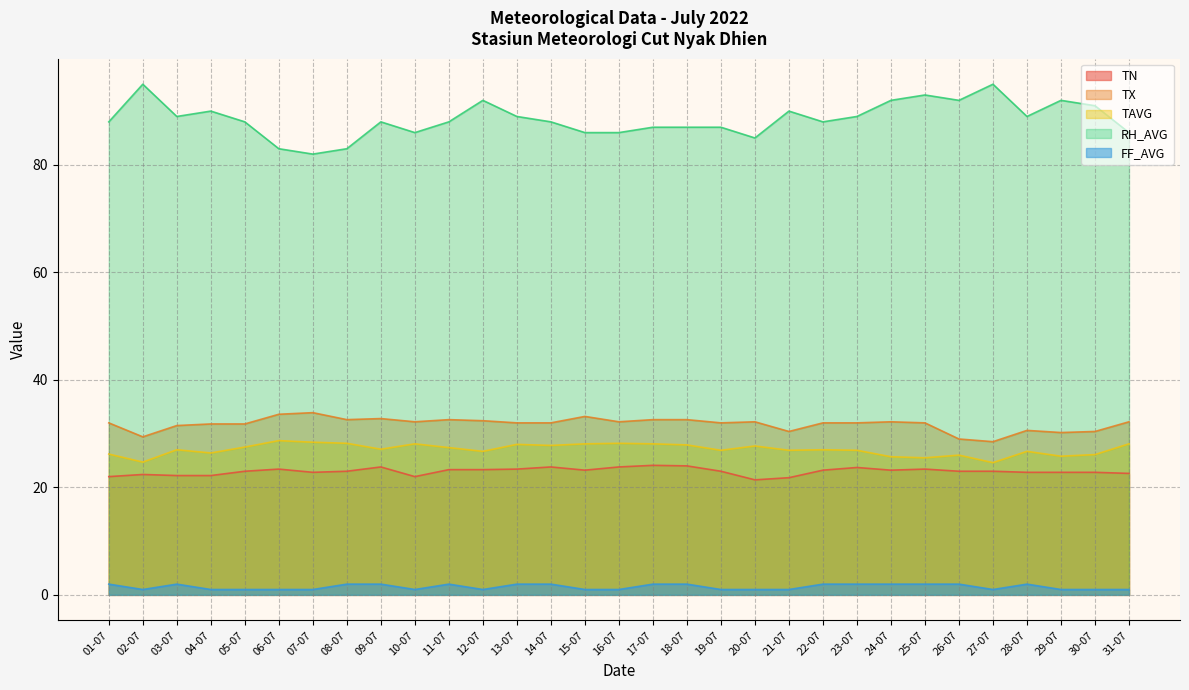

Reading left to right, transcribe all the data shown in this chart.

TN: 01-07=22.0	02-07=22.4	03-07=22.2	04-07=22.2	05-07=23.0	06-07=23.4	07-07=22.8	08-07=23.0	09-07=23.8	10-07=22.0	11-07=23.3	12-07=23.3	13-07=23.4	14-07=23.8	15-07=23.2	16-07=23.8	17-07=24.1	18-07=24.0	19-07=23.0	20-07=21.4	21-07=21.8	22-07=23.2	23-07=23.7	24-07=23.2	25-07=23.4	26-07=23.0	27-07=23.0	28-07=22.8	29-07=22.8	30-07=22.8	31-07=22.6
TX: 01-07=32.0	02-07=29.4	03-07=31.5	04-07=31.8	05-07=31.8	06-07=33.6	07-07=33.9	08-07=32.6	09-07=32.8	10-07=32.2	11-07=32.6	12-07=32.4	13-07=32.0	14-07=32.0	15-07=33.2	16-07=32.2	17-07=32.6	18-07=32.6	19-07=32.0	20-07=32.2	21-07=30.4	22-07=32.0	23-07=32.0	24-07=32.2	25-07=32.0	26-07=29.0	27-07=28.5	28-07=30.6	29-07=30.2	30-07=30.4	31-07=32.2
TAVG: 01-07=26.2	02-07=24.7	03-07=27.0	04-07=26.4	05-07=27.5	06-07=28.7	07-07=28.4	08-07=28.2	09-07=27.1	10-07=28.1	11-07=27.4	12-07=26.7	13-07=28.0	14-07=27.8	15-07=28.1	16-07=28.2	17-07=28.1	18-07=27.9	19-07=26.9	20-07=27.7	21-07=26.9	22-07=27.0	23-07=26.9	24-07=25.7	25-07=25.5	26-07=26.0	27-07=24.6	28-07=26.7	29-07=25.8	30-07=26.1	31-07=28.1
RH_AVG: 01-07=88.0	02-07=95.0	03-07=89.0	04-07=90.0	05-07=88.0	06-07=83.0	07-07=82.0	08-07=83.0	09-07=88.0	10-07=86.0	11-07=88.0	12-07=92.0	13-07=89.0	14-07=88.0	15-07=86.0	16-07=86.0	17-07=87.0	18-07=87.0	19-07=87.0	20-07=85.0	21-07=90.0	22-07=88.0	23-07=89.0	24-07=92.0	25-07=93.0	26-07=92.0	27-07=95.0	28-07=89.0	29-07=92.0	30-07=91.0	31-07=86.0
FF_AVG: 01-07=2.0	02-07=1.0	03-07=2.0	04-07=1.0	05-07=1.0	06-07=1.0	07-07=1.0	08-07=2.0	09-07=2.0	10-07=1.0	11-07=2.0	12-07=1.0	13-07=2.0	14-07=2.0	15-07=1.0	16-07=1.0	17-07=2.0	18-07=2.0	19-07=1.0	20-07=1.0	21-07=1.0	22-07=2.0	23-07=2.0	24-07=2.0	25-07=2.0	26-07=2.0	27-07=1.0	28-07=2.0	29-07=1.0	30-07=1.0	31-07=1.0